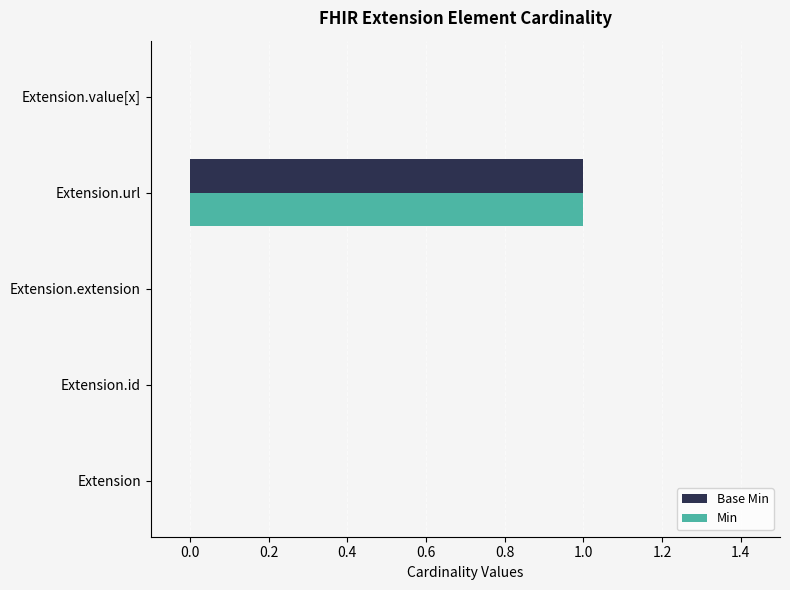

Count the number of categories in the chart.

5